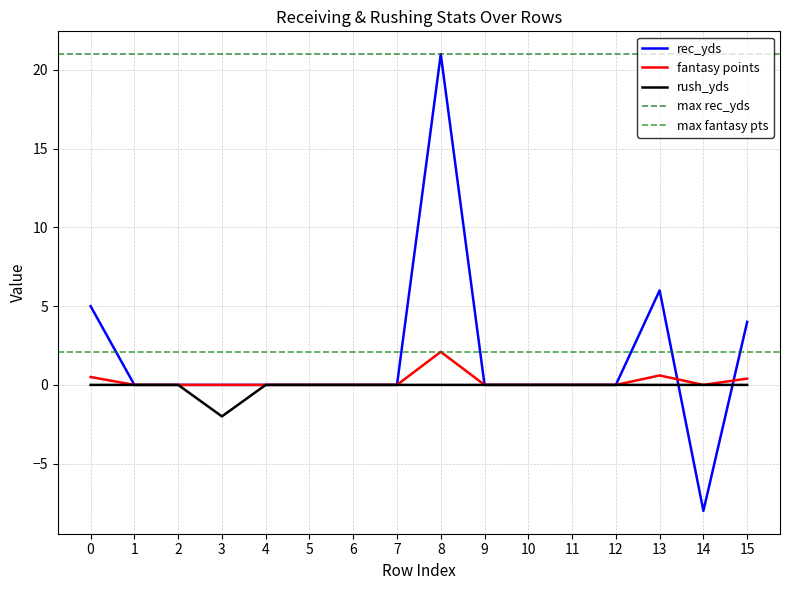

Which series has the widest spread of values?

rec_yds